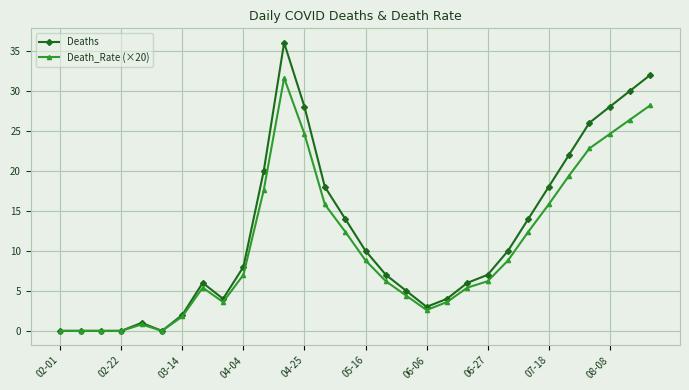

Which series has the largest range (max minus min)?

Deaths